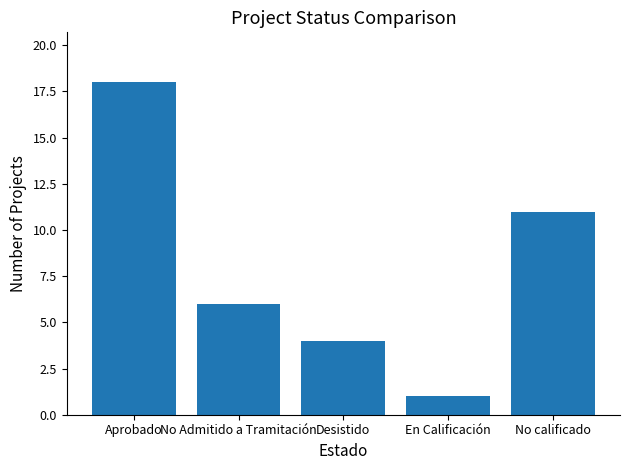

True or false: the data shows 11 at No calificado.

True